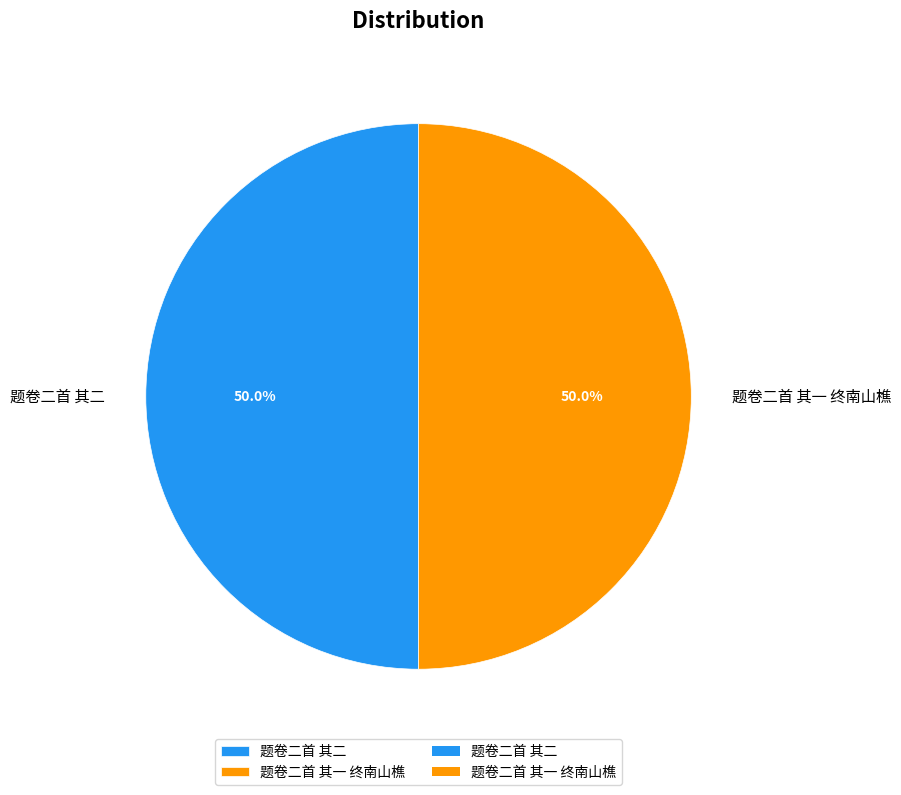

What percentage do 题卷二首 其二 and 题卷二首 其一 终南山樵 together represent?

100.0%